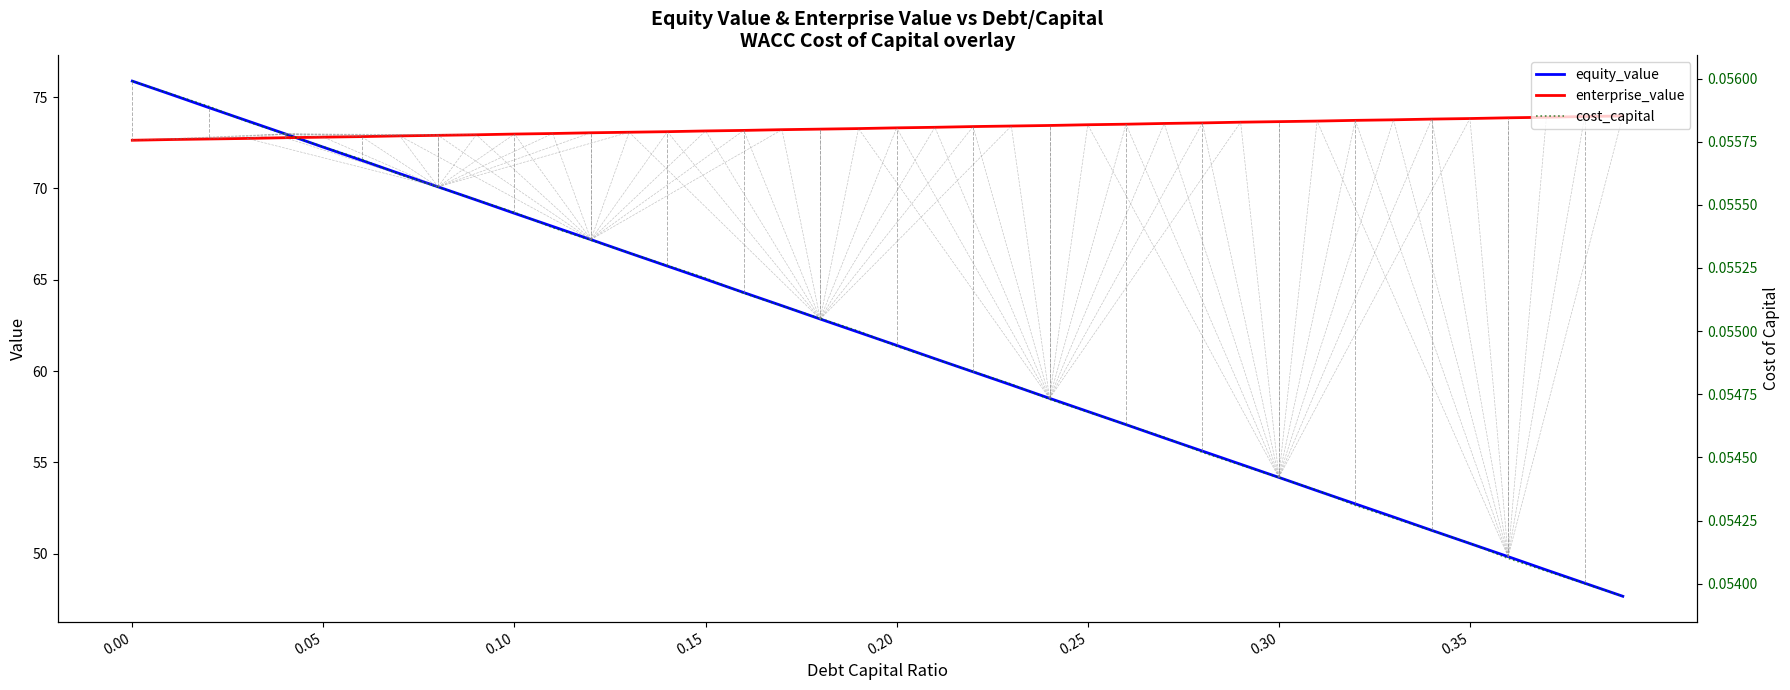

Rank the series by their maximum value, from highest to lowest.

equity_value, enterprise_value, cost_capital